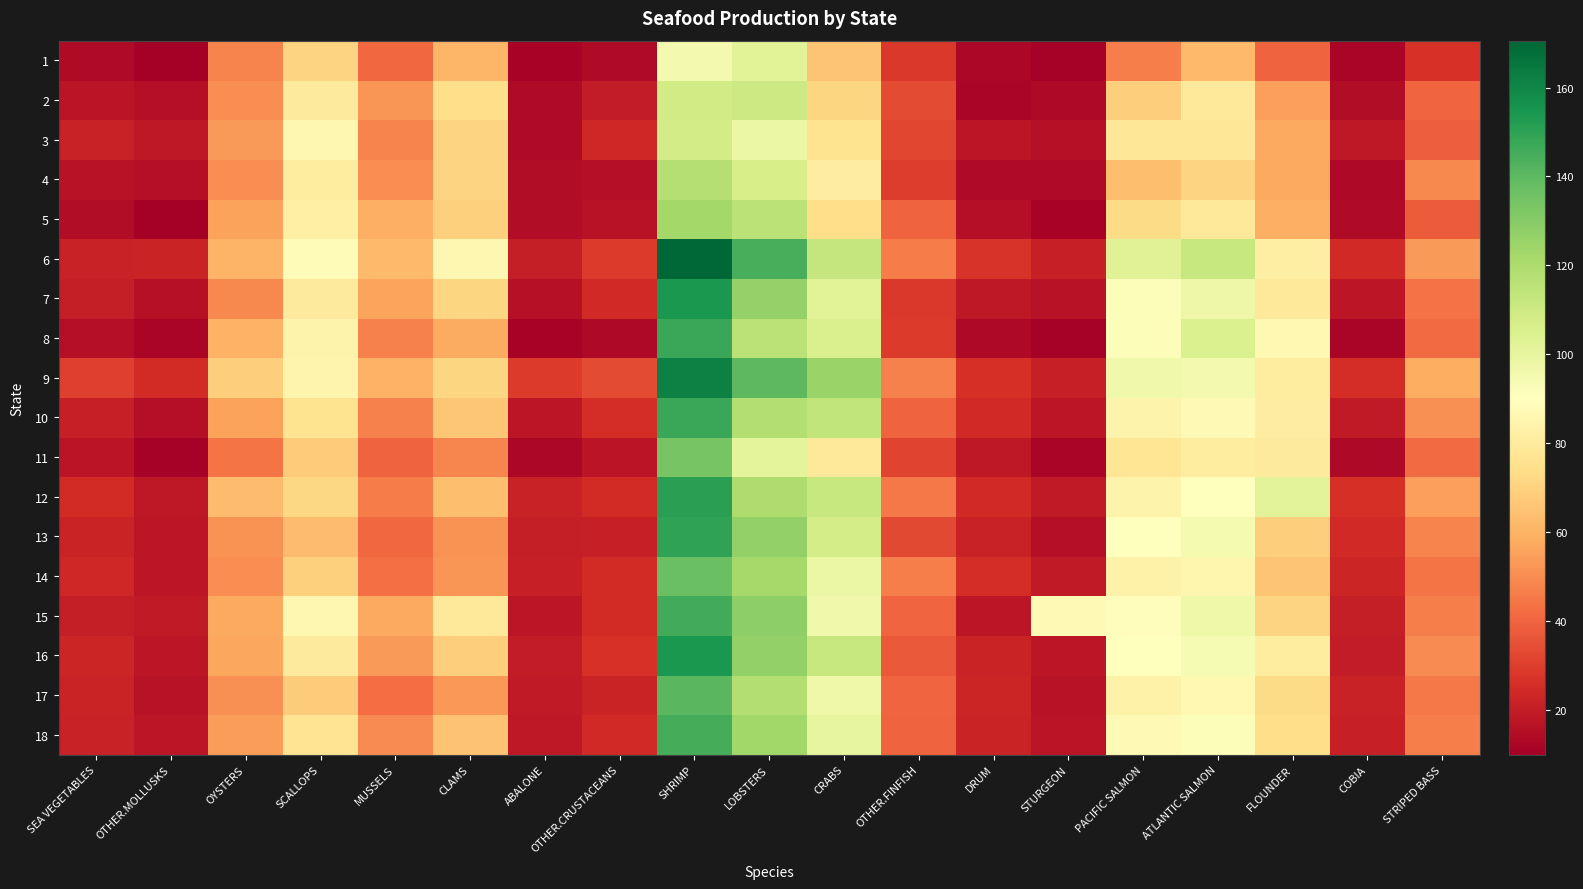

Which series changed the most between OYSTERS and CRABS?

10